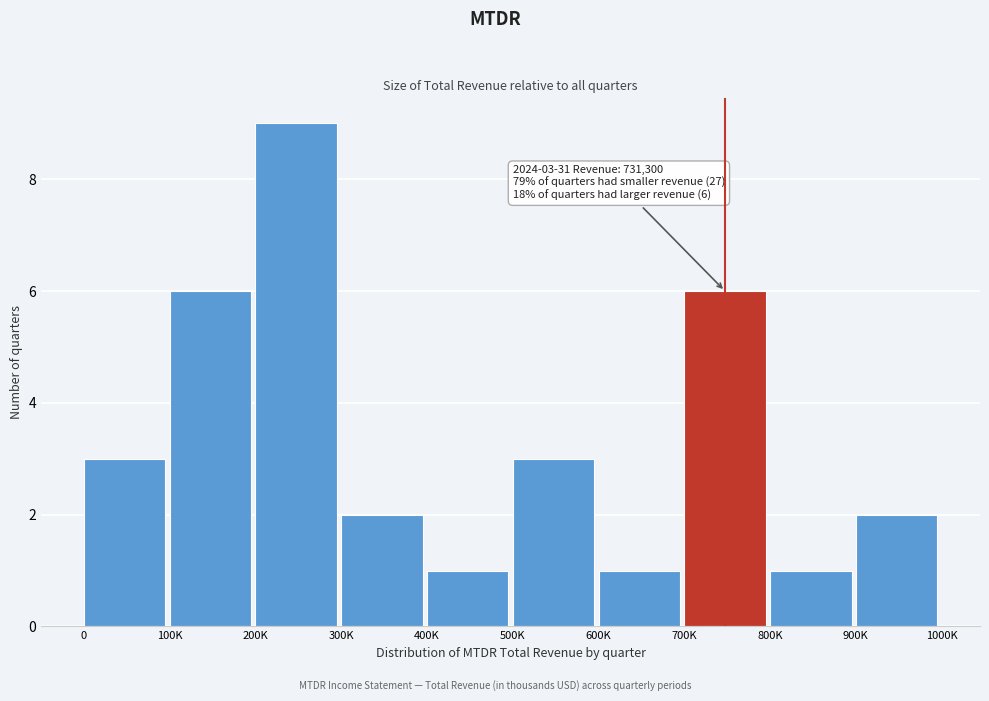

Reading left to right, transcribe all the data shown in this chart.

0=3	100K=6	200K=9	300K=2	400K=1	500K=3	600K=1	700K=6	800K=1	900K=2